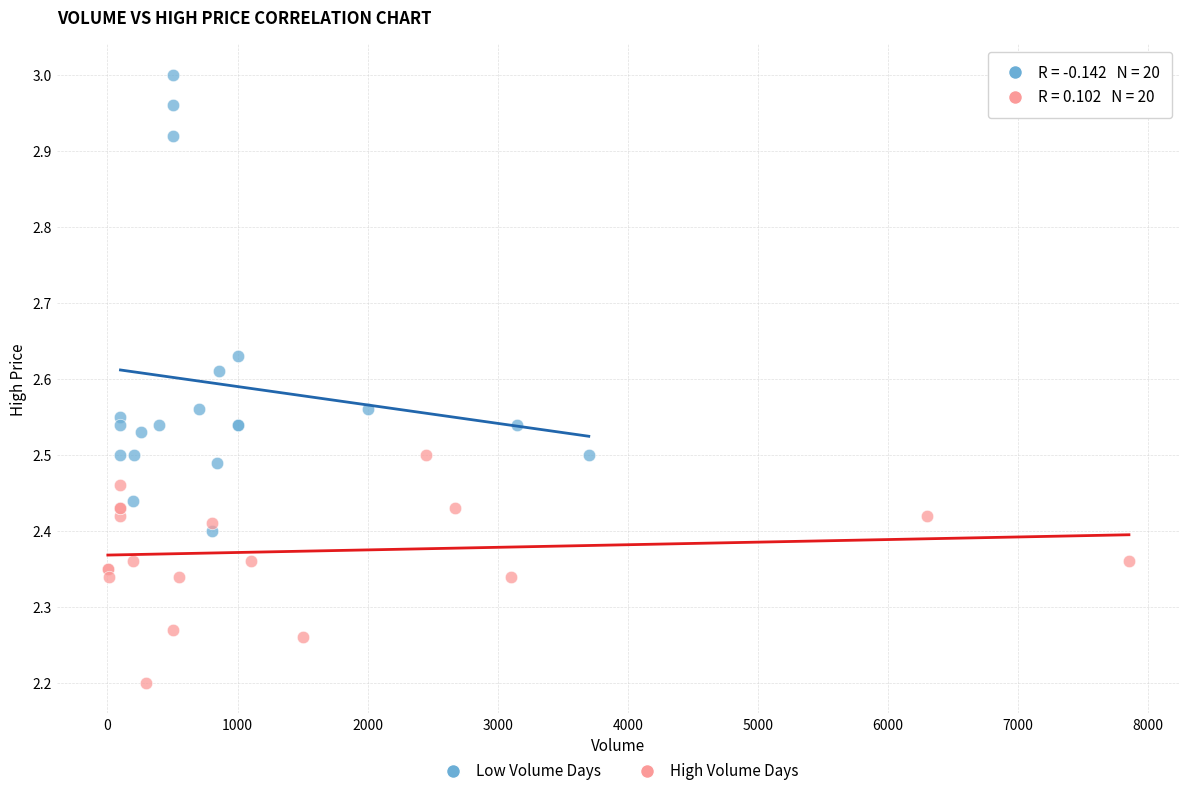

Which series contains the highest Y value?

Low Volume Days